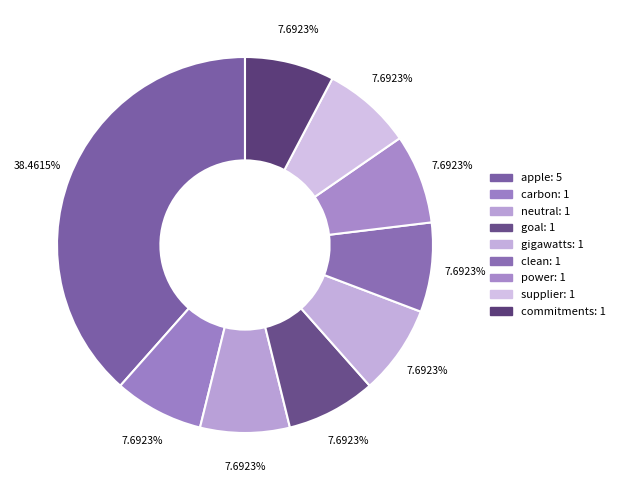

How many segments does this pie chart have?

9